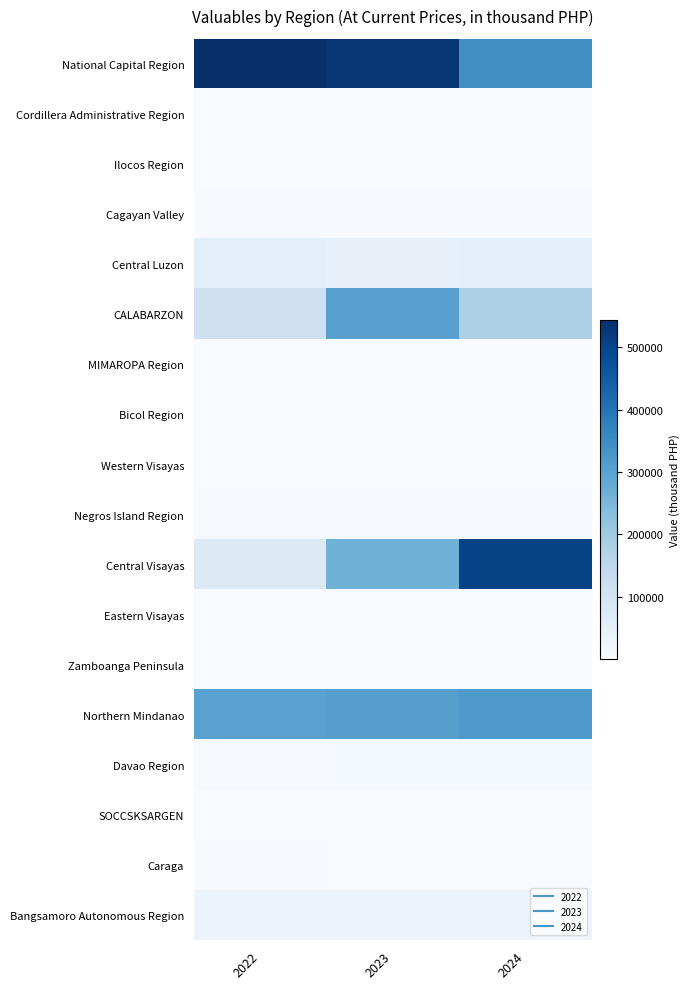

At which category does the chart reach its minimum across all series?

2022